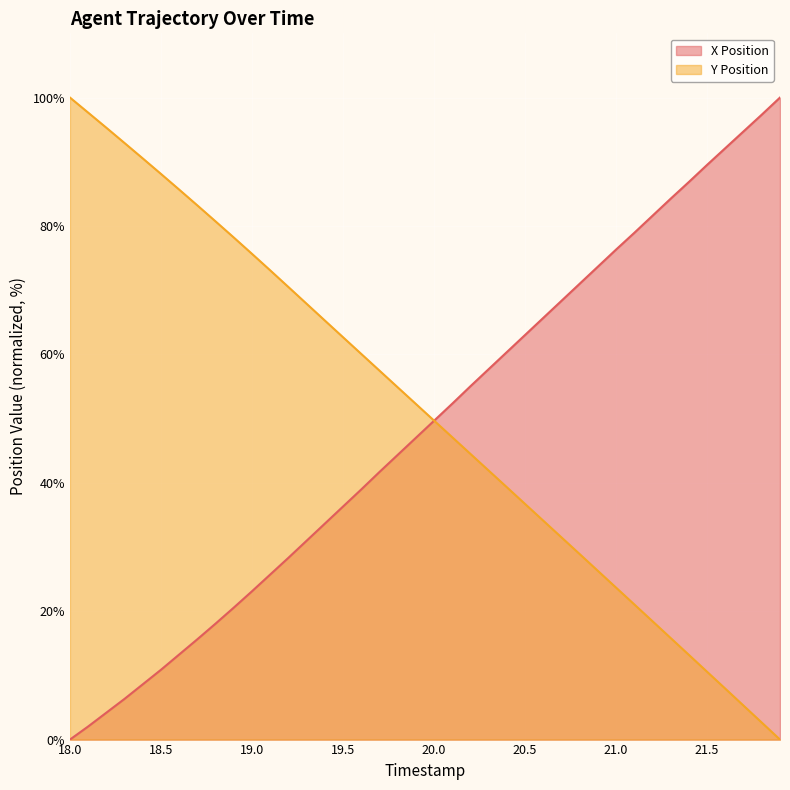

Which series has the largest total across all categories?

Y Position